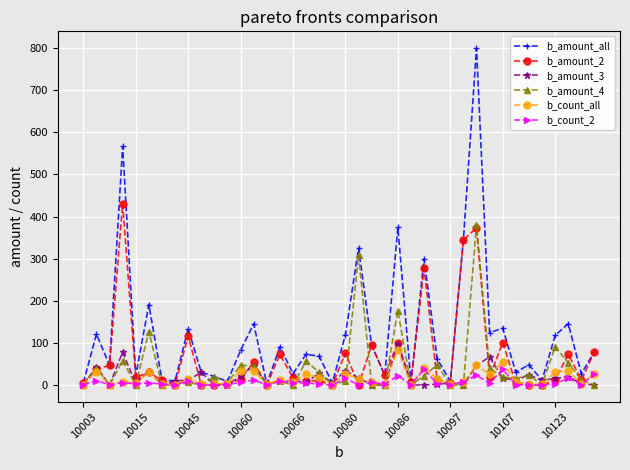

Which series has the largest range (max minus min)?

b_amount_all